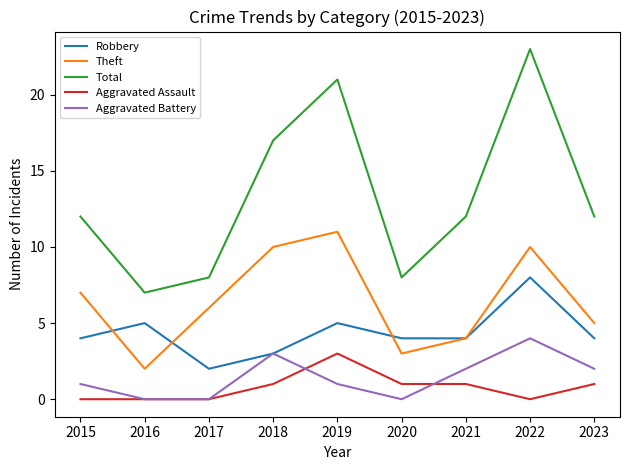

How many lines are shown in the chart?

5